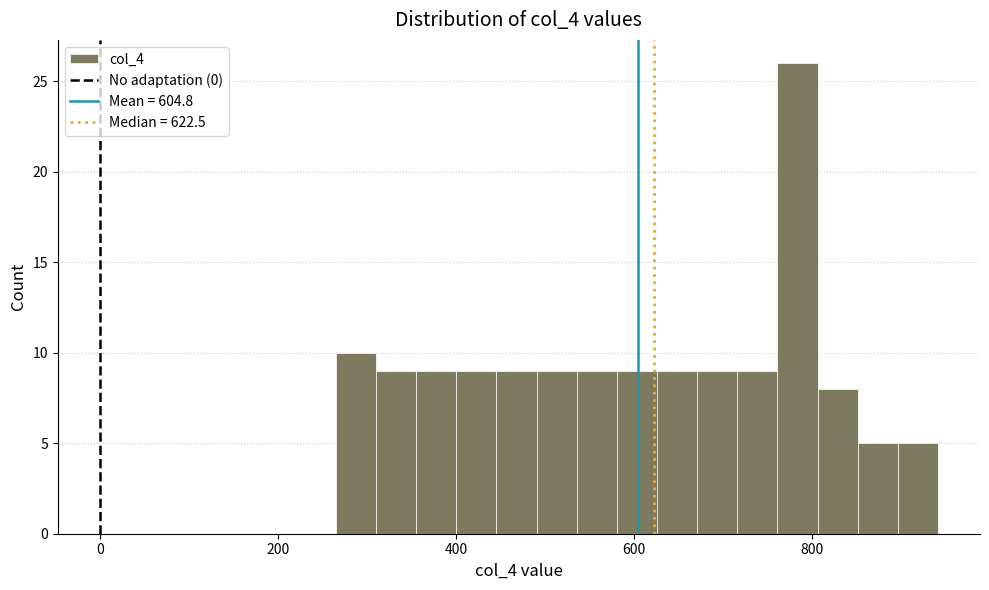

Read against the x-axis, roughly where is the centre of the tallest bar?

780